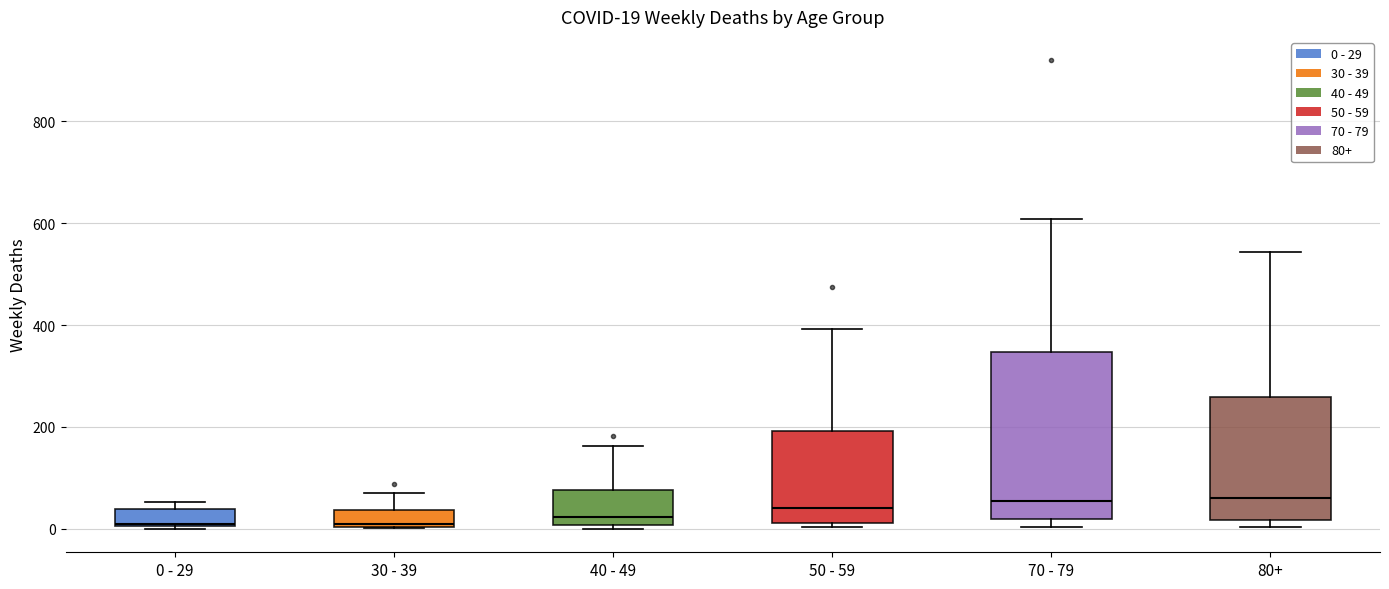

Which box is the tallest, from its lower edge to its upper edge?

70 - 79